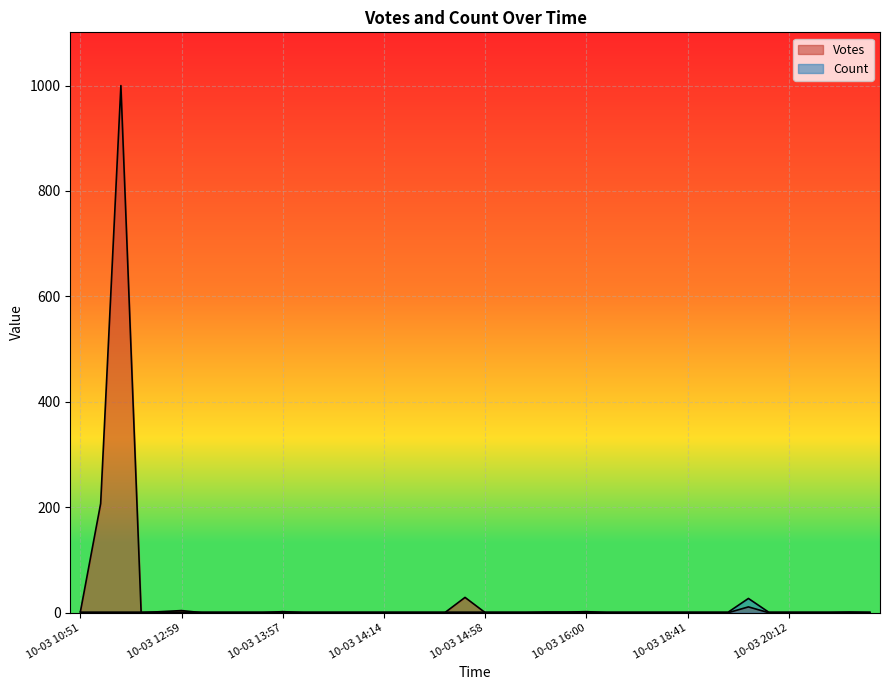

What is the label of the 22nd point from the right?

2019-10-03 20:46